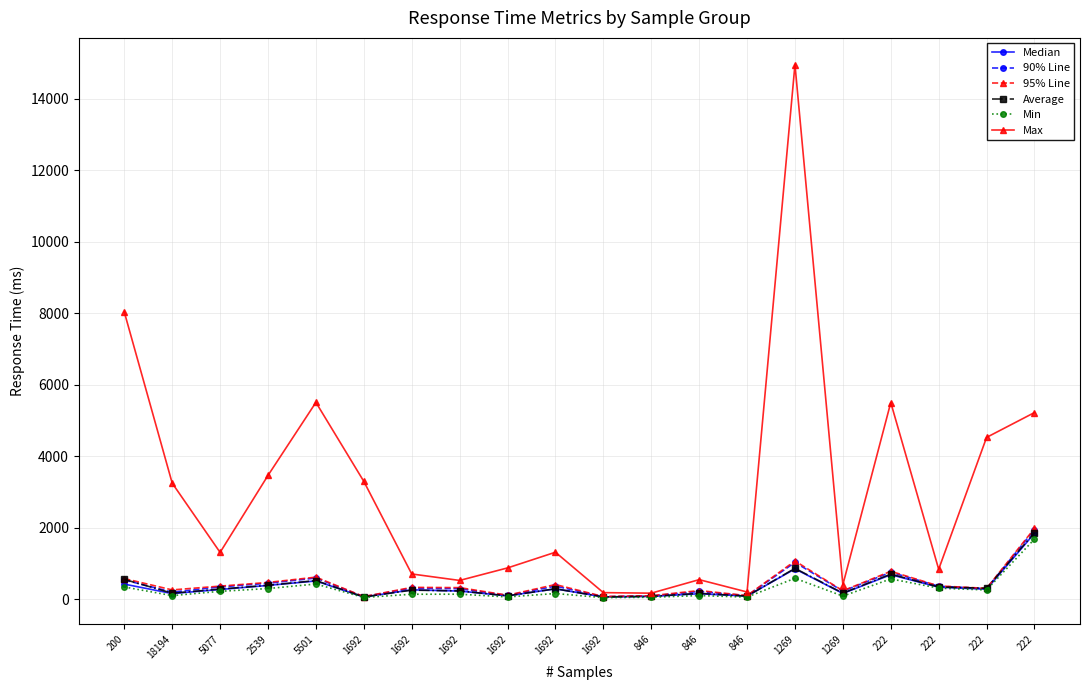

True or false: Median has a value of 384 at 1269.

False